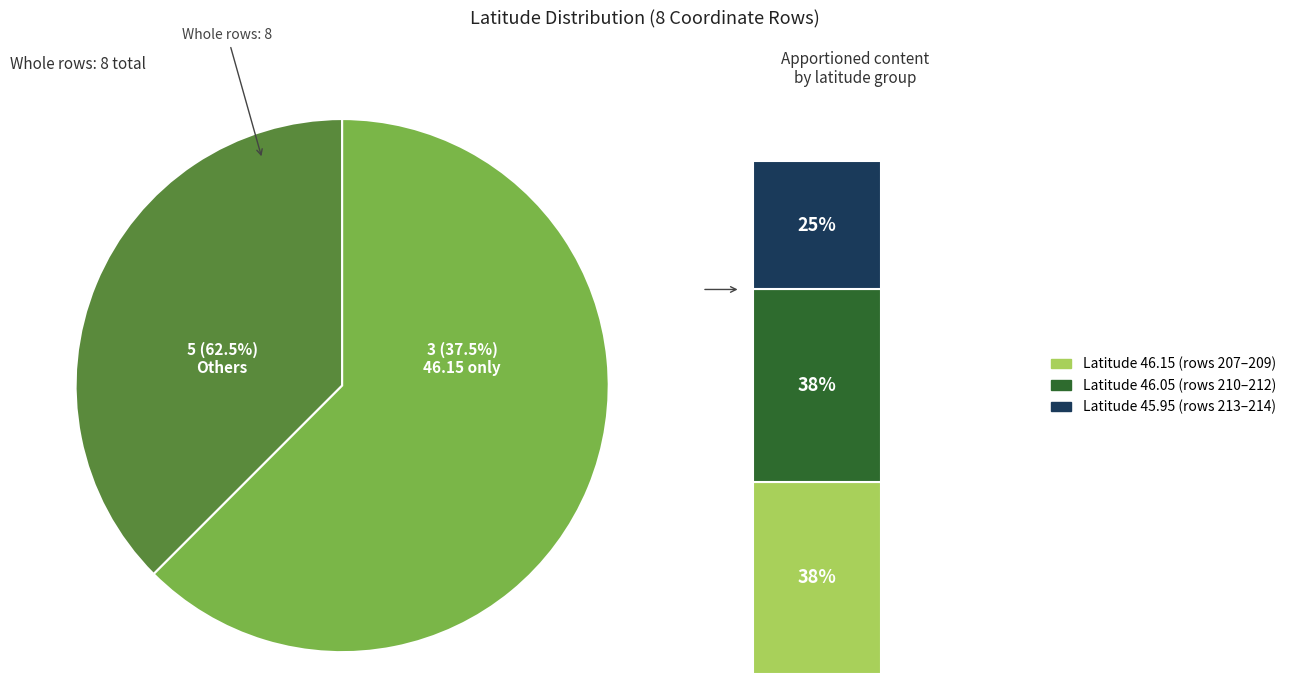

True or false: 207 accounts for 13% of the total.

True